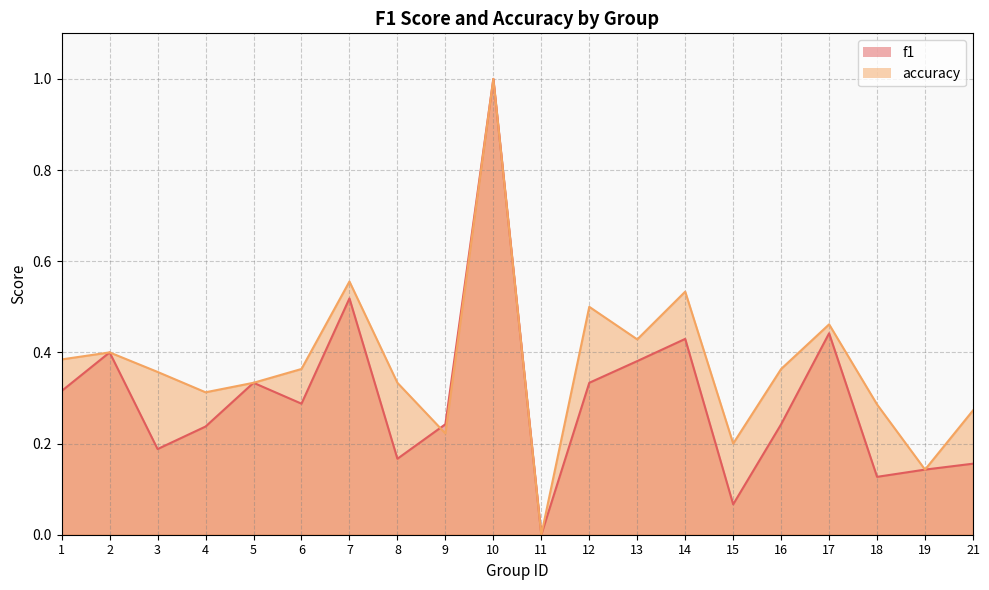

Rank the series at 4 from highest to lowest value.

accuracy, f1